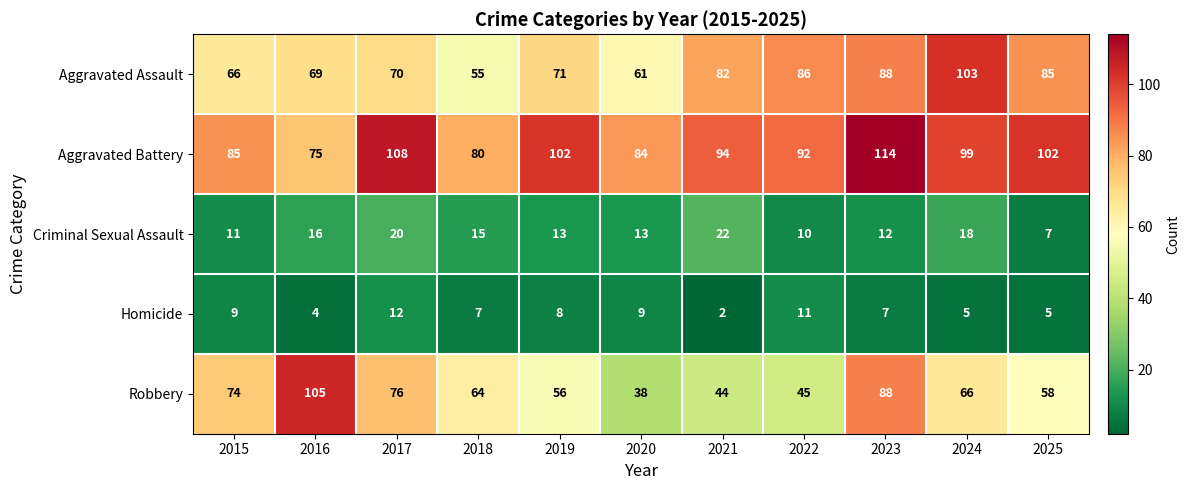

What is the difference between the Aggravated Battery values at 2019 and 2021?

8